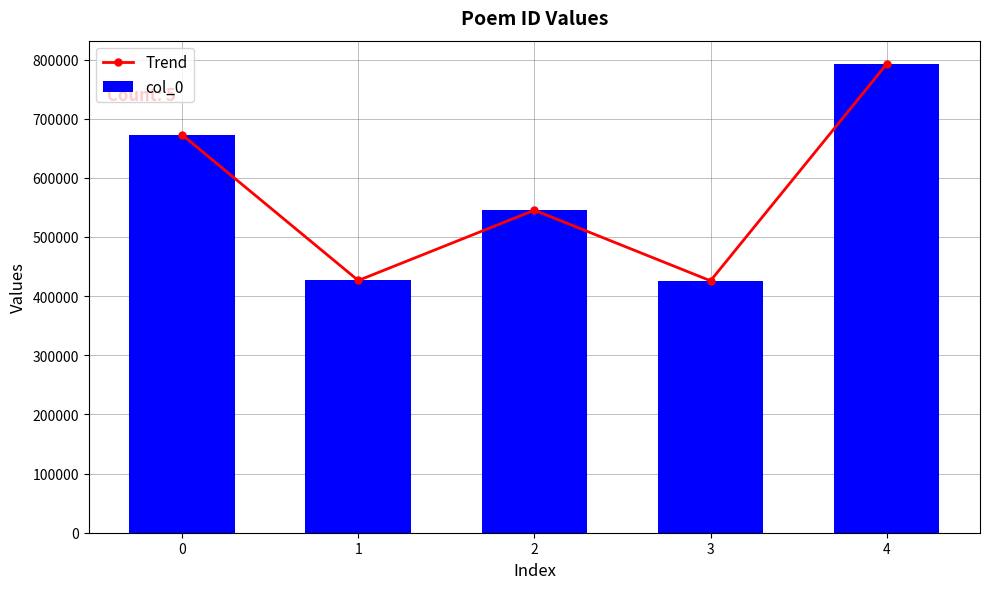

Are the bars grouped side by side (vs. stacked)?

Yes